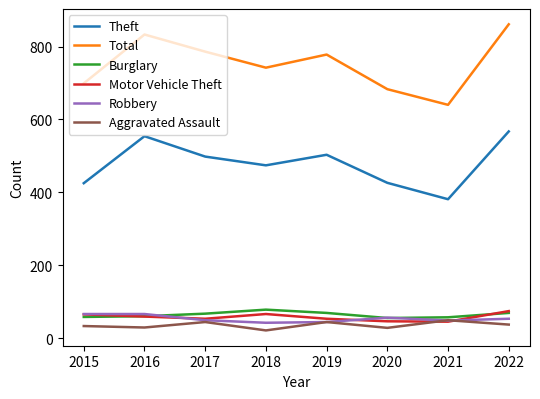

Which series has the largest total across all categories?

Total